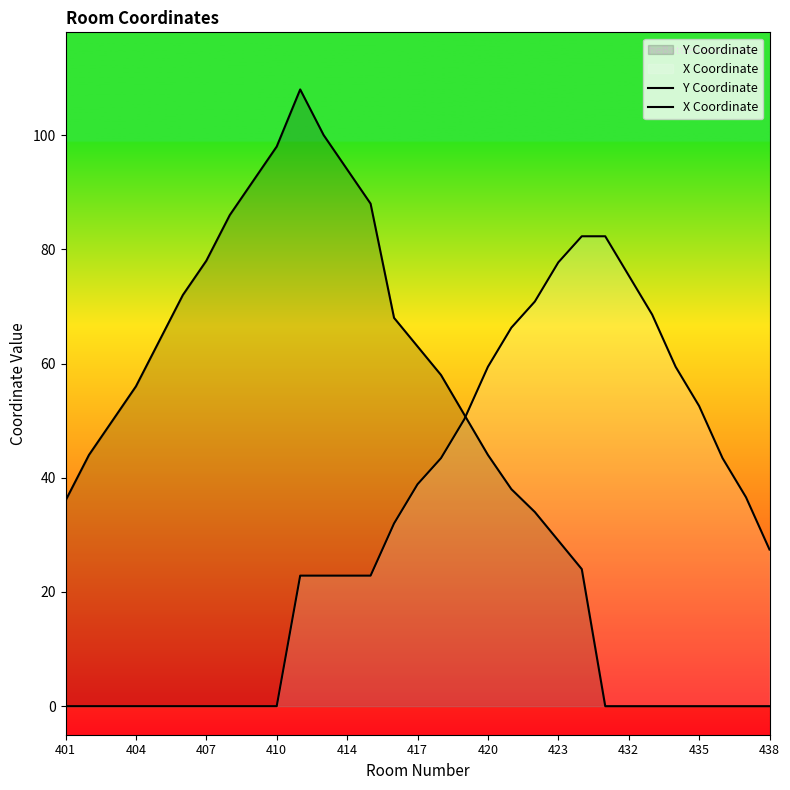

How many data points in X Coordinate are less than 32?

15